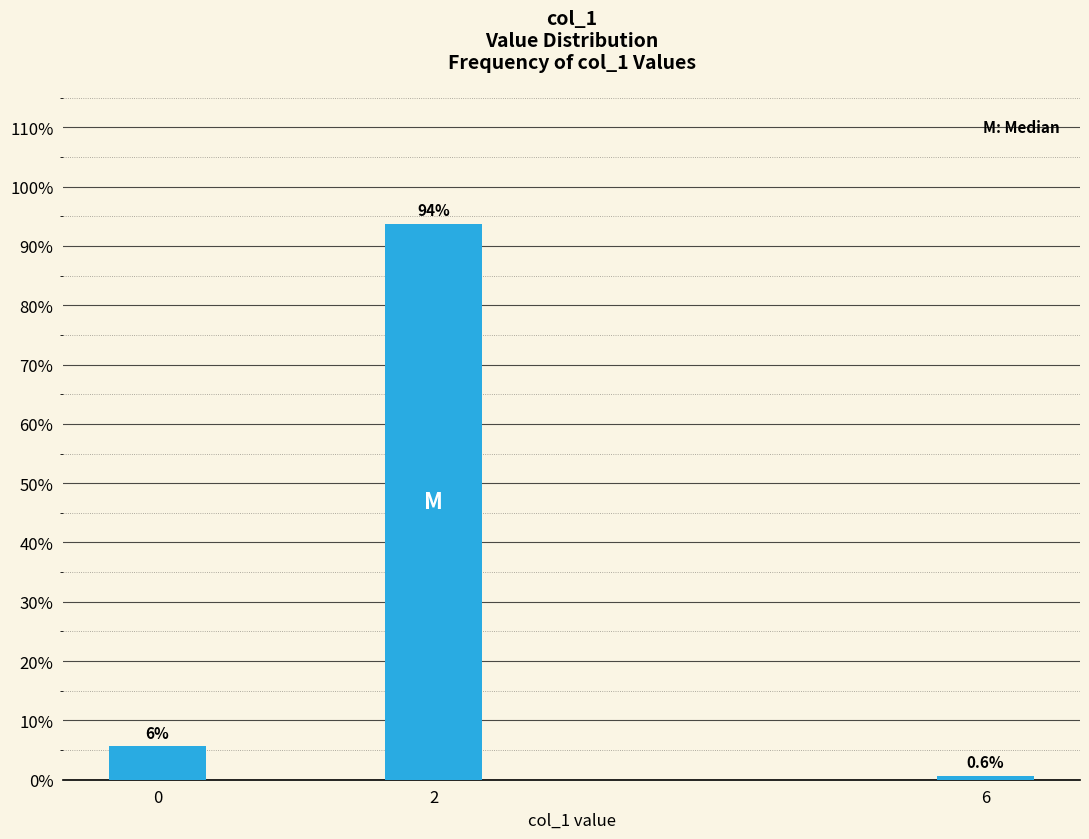

Reading left to right, transcribe all the data shown in this chart.

0=5.6	2=93.8	6=0.6